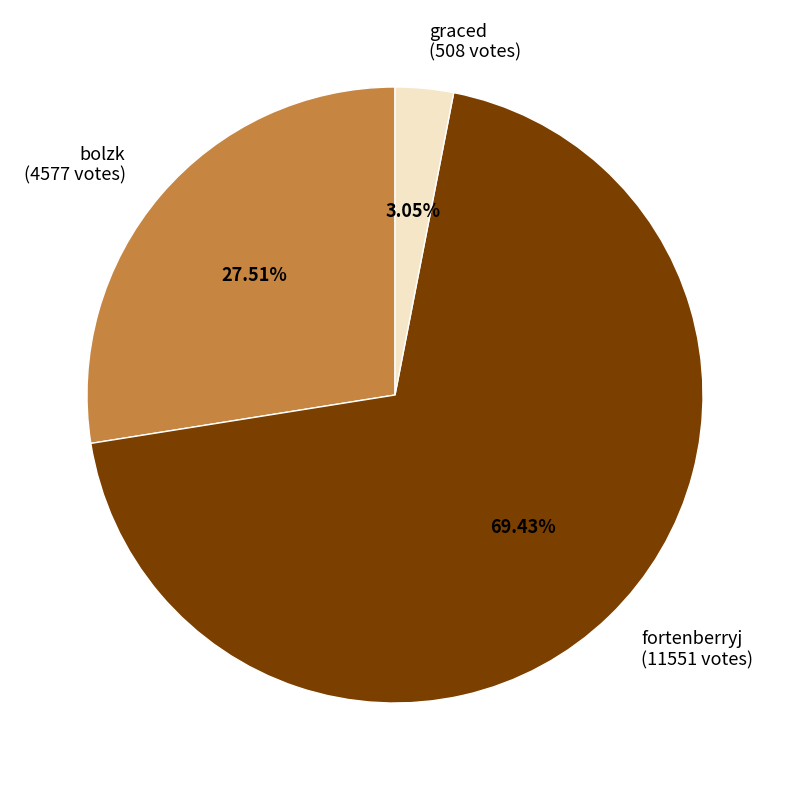

Rank the categories by value from highest to lowest.

fortenberryj, bolzk, graced